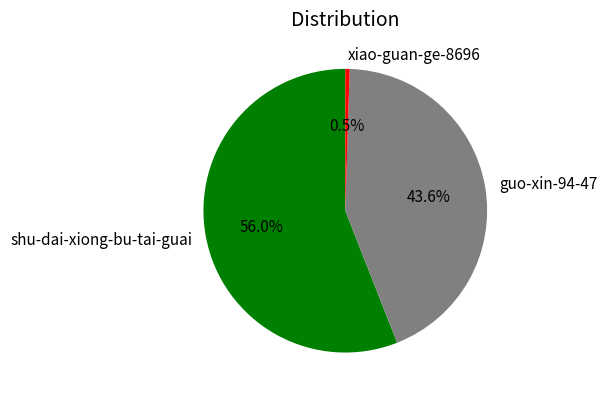

To the nearest percent, what is the difference between the shu-dai-xiong-bu-tai-guai and xiao-guan-ge-8696 slice percentages?

55%